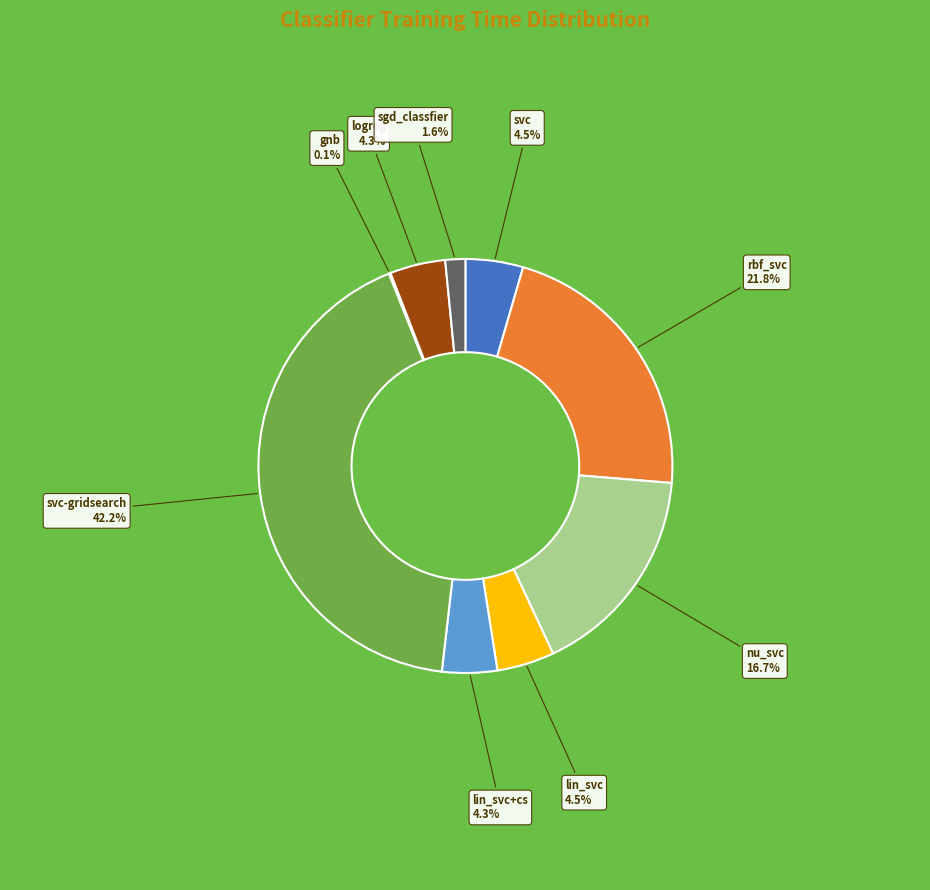

Is the sum of rbf_svc and svc-gridsearch greater than half?

Yes